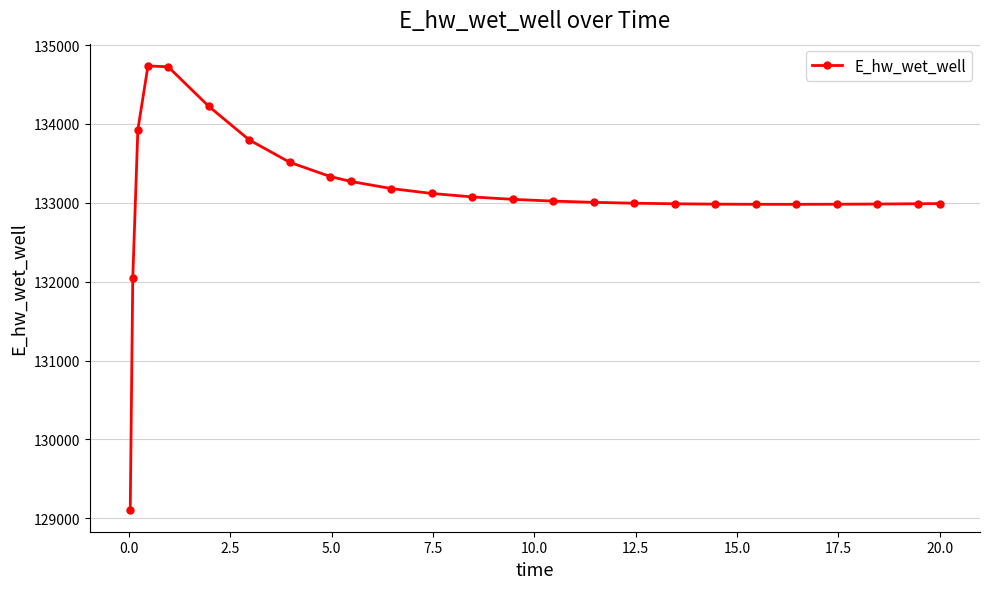

What is the maximum value shown in the chart?

134736.2